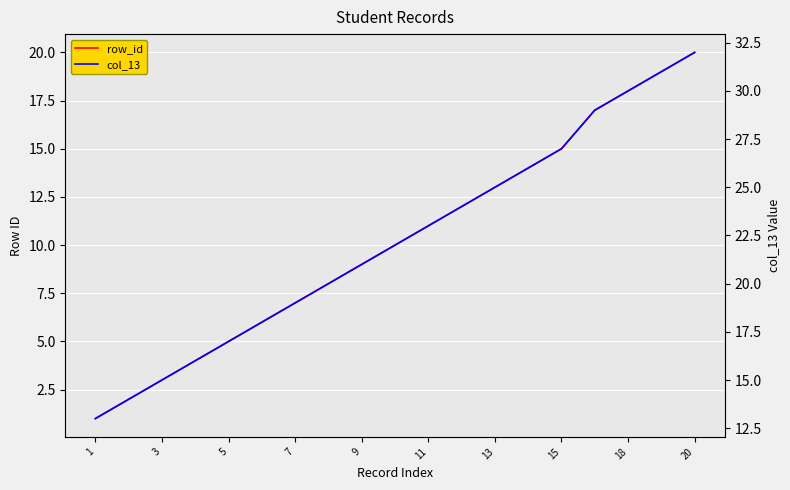

Between 13 and 18, which is larger?

18